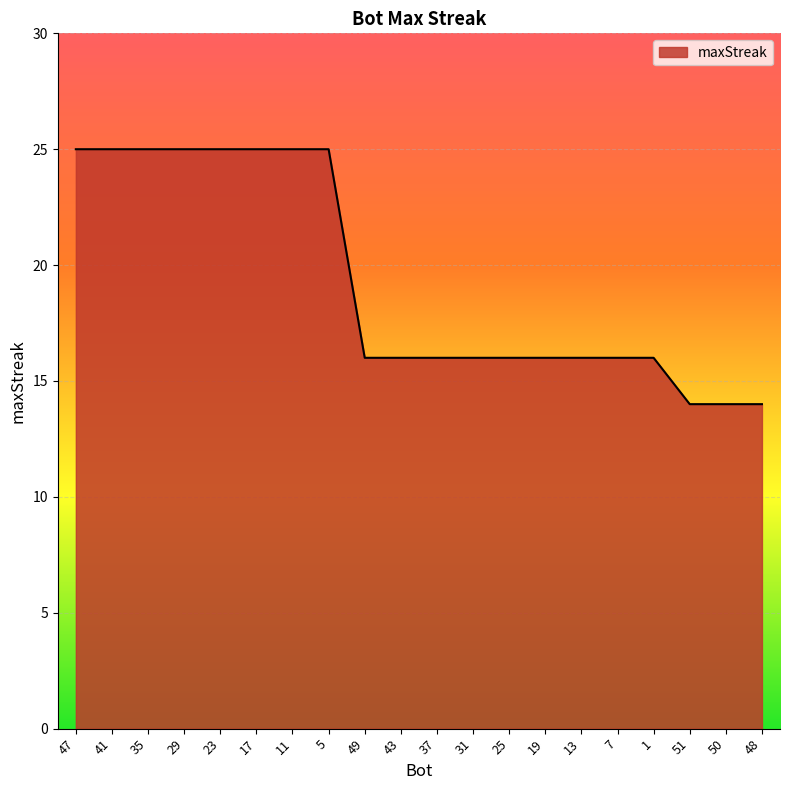

What is the maximum value shown in the chart?

25